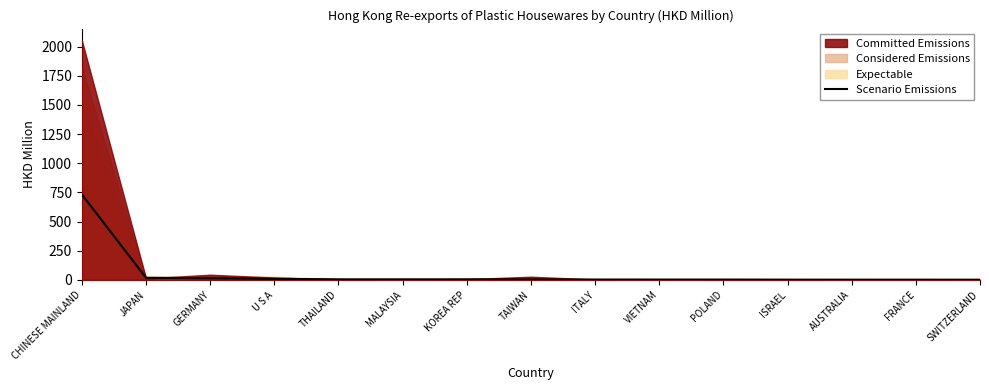

How many lines are shown in the chart?

1